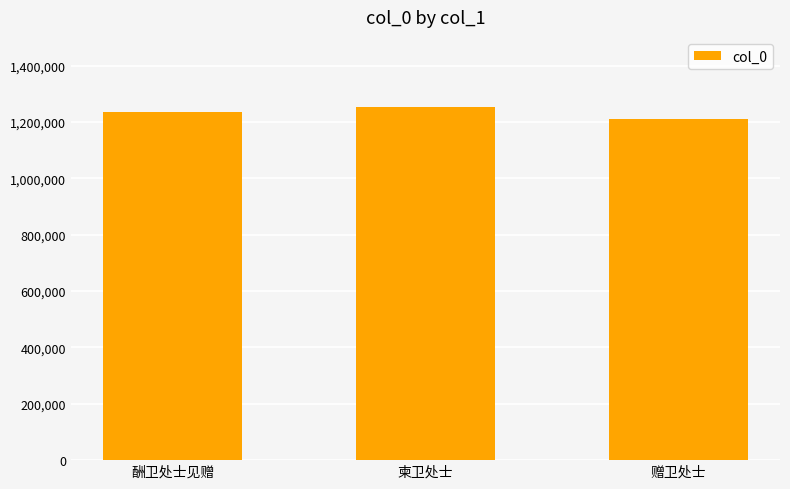

Reading left to right, extract all data points from this chart.

1234260	1252012	1211038